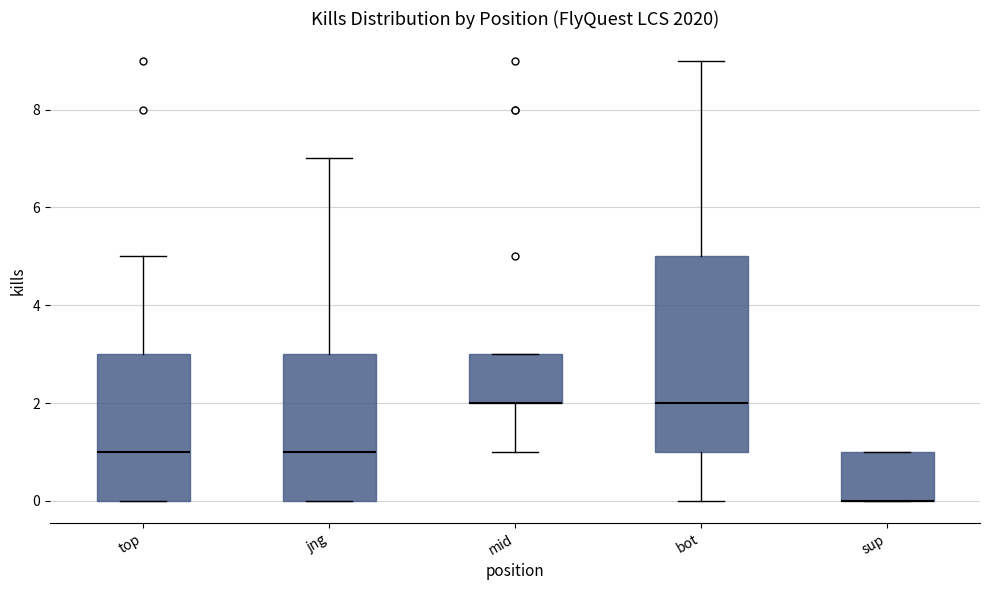

Which box is the tallest, from its lower edge to its upper edge?

bot